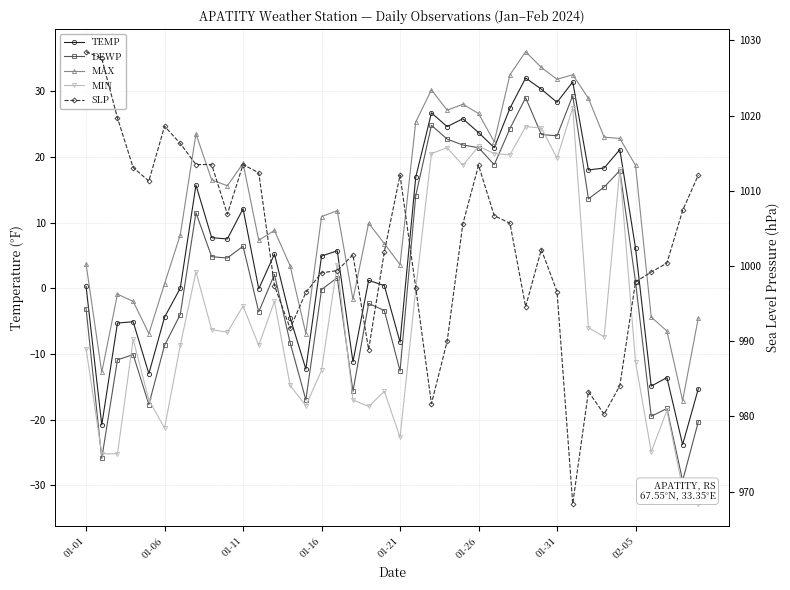

True or false: TEMP and MAX intersect in this chart.

False